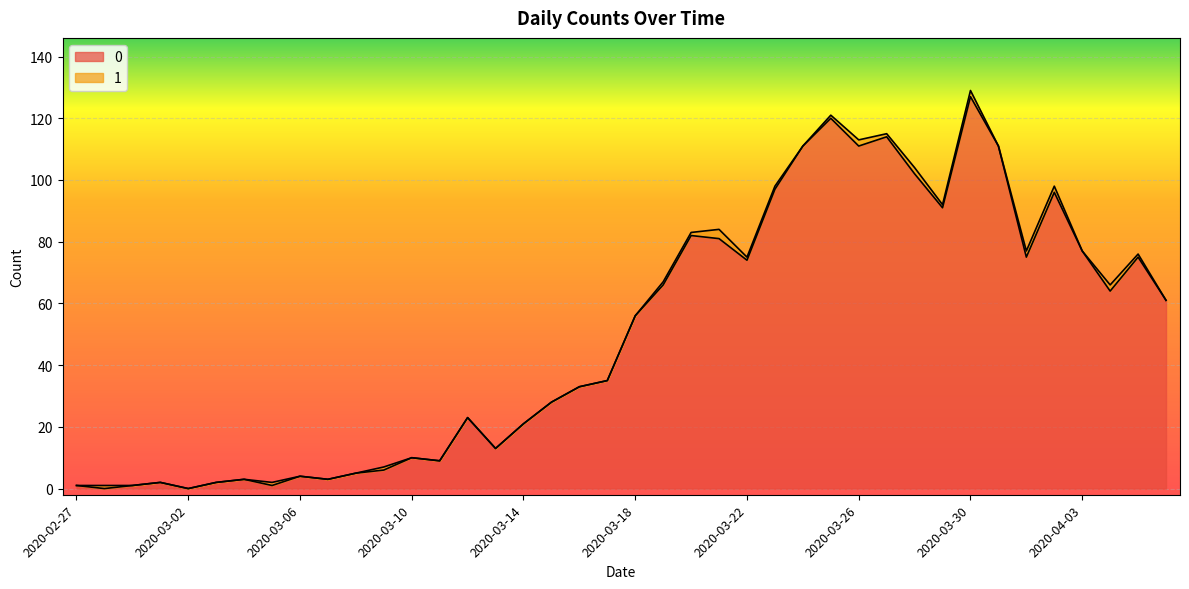

Where does the data first go above 56?

2020-03-19